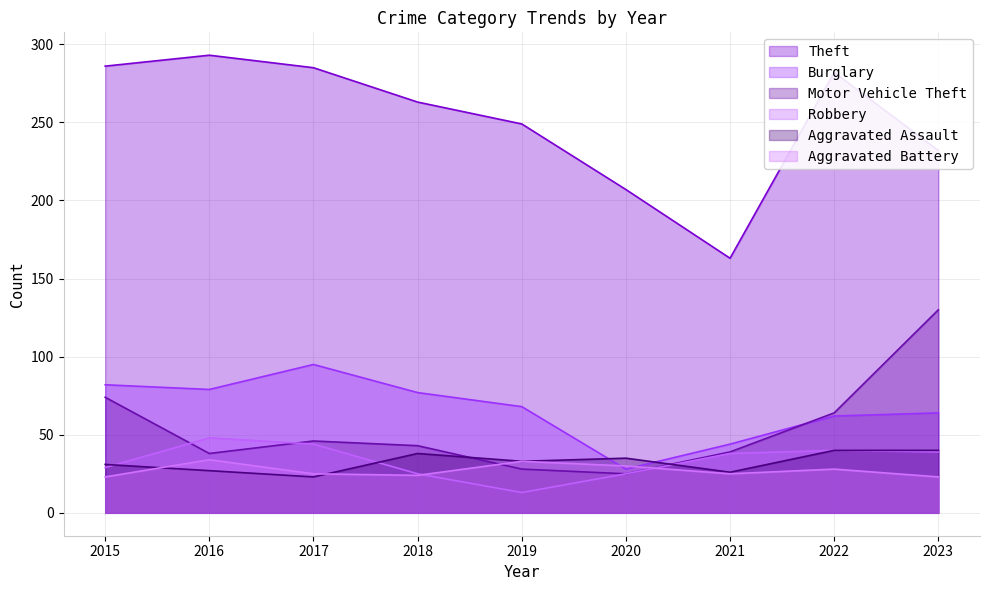

How many times do Burglary and Motor Vehicle Theft cross each other?

1